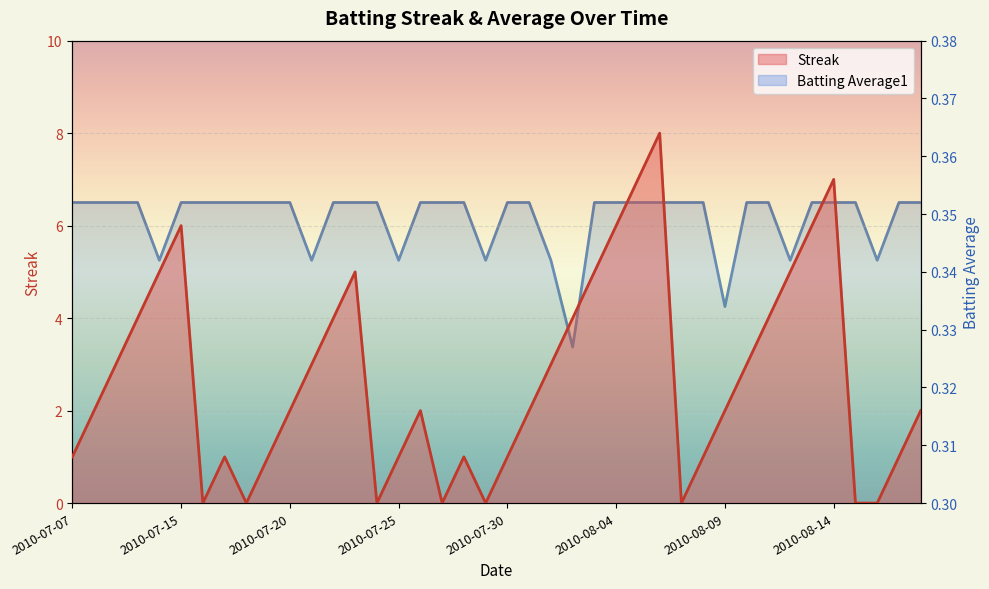

Between which two adjacent categories do Streak and Batting Average1 first intersect?

2010-07-15 and 2010-07-16